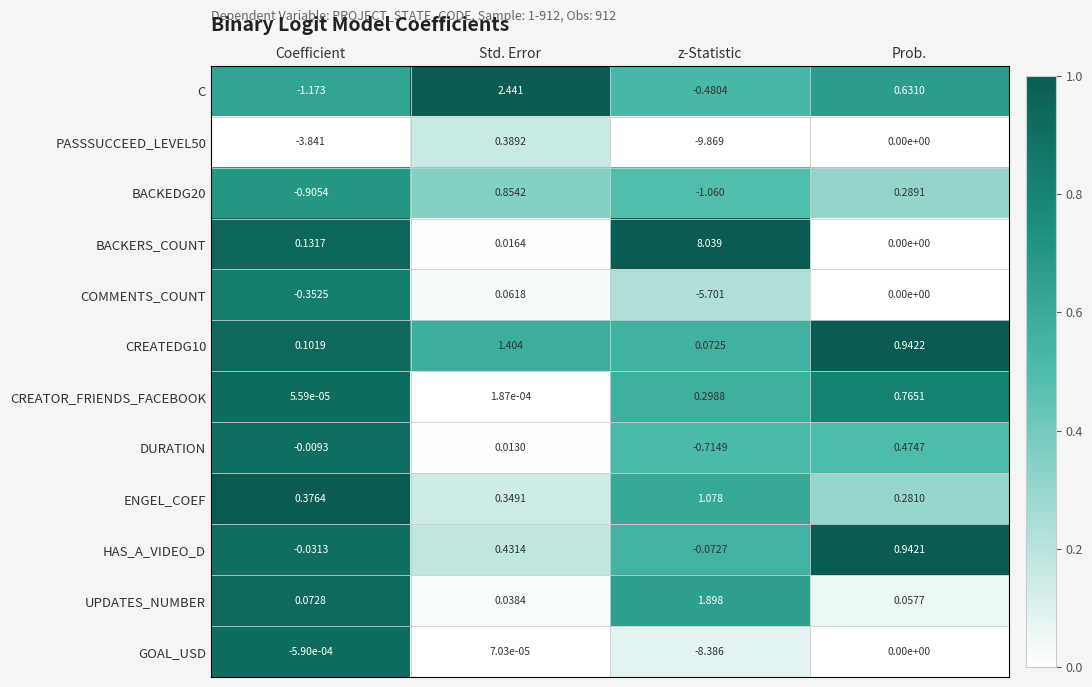

Between Coefficient and z-Statistic, which series saw the biggest shift?

GOAL_USD